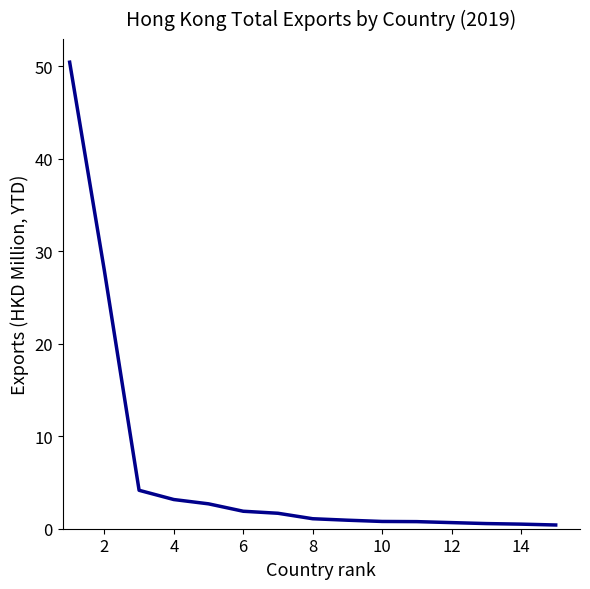

What is the difference between the maximum and minimum values?

50.1